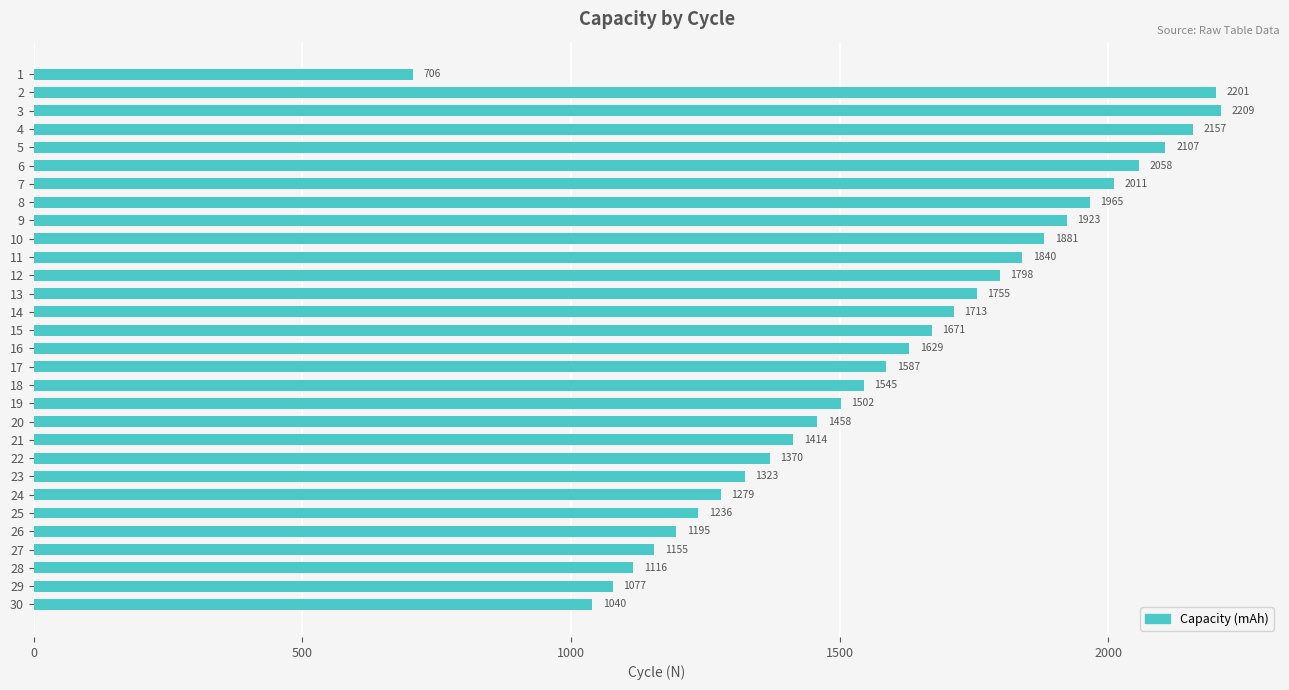

What is the difference between the maximum and minimum values?

1503.7